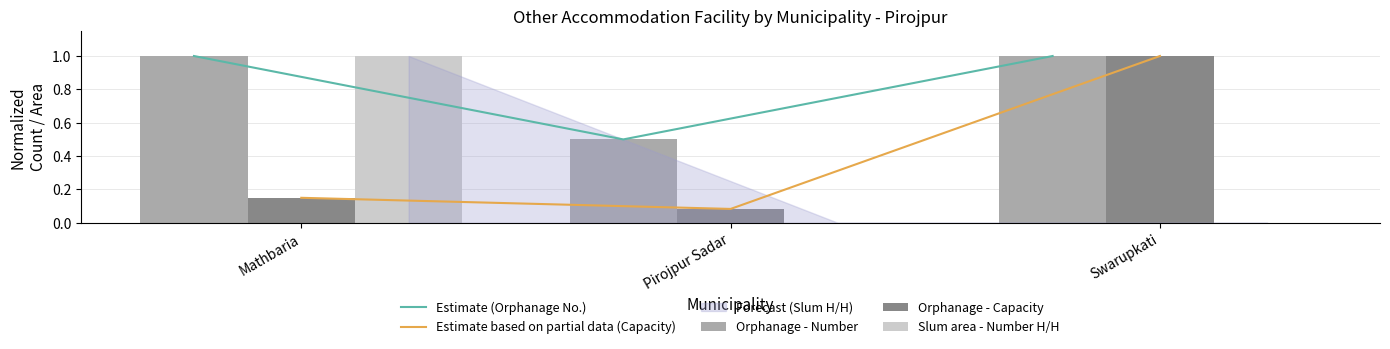

What is the label of the 2nd bar from the left?

Pirojpur Sadar